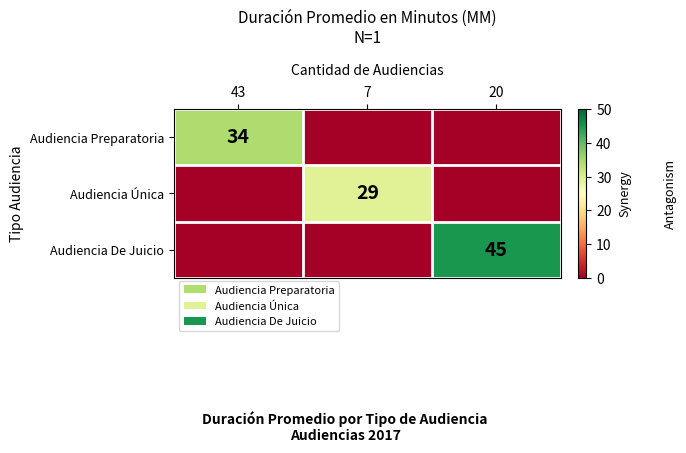

The value of Audiencia Preparatoria at 43 is 57. True or false?

False